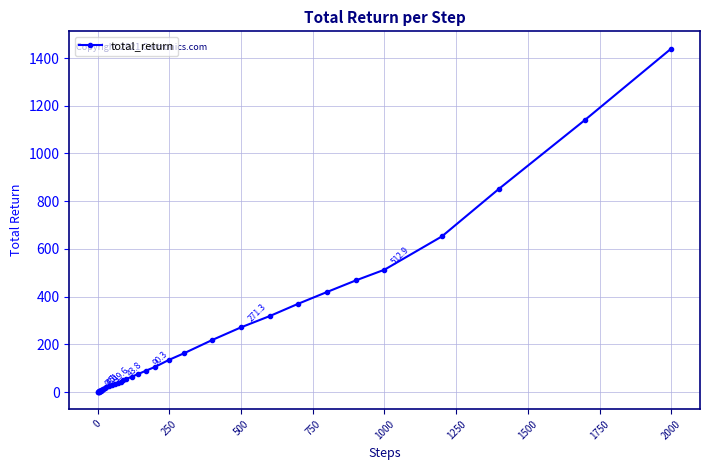

What is the greatest value displayed?

1440.1